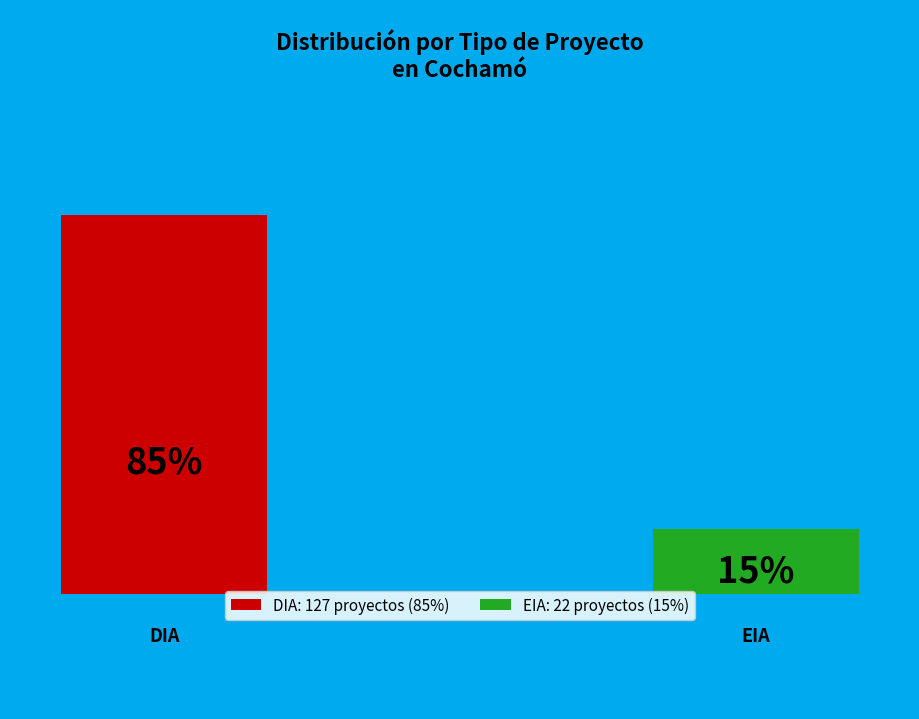

Which has a higher value, DIA or EIA?

DIA